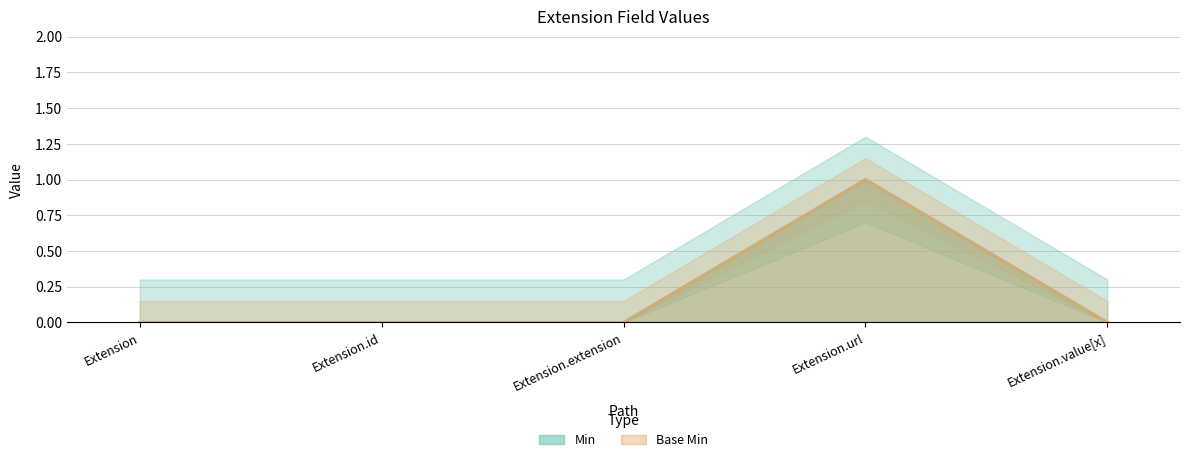

What position from the left is Extension.extension?

3